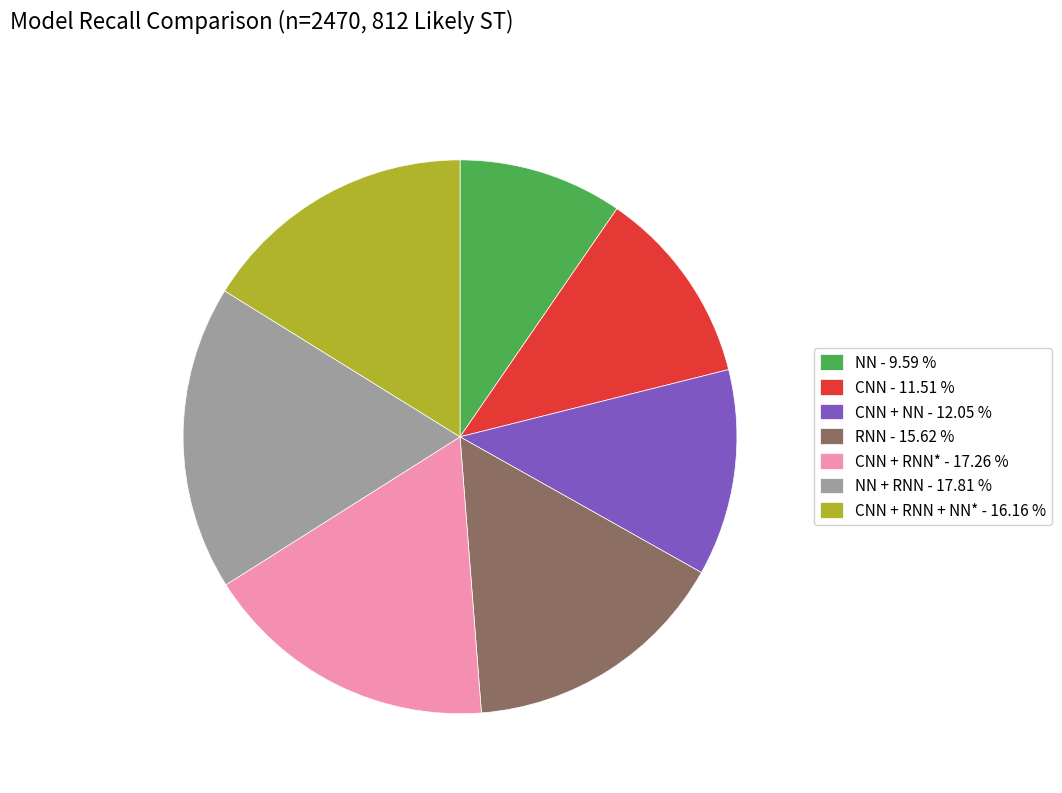

Combined, do CNN + RNN + NN* - 16.16 % and NN - 9.59 % account for over 50%?

No